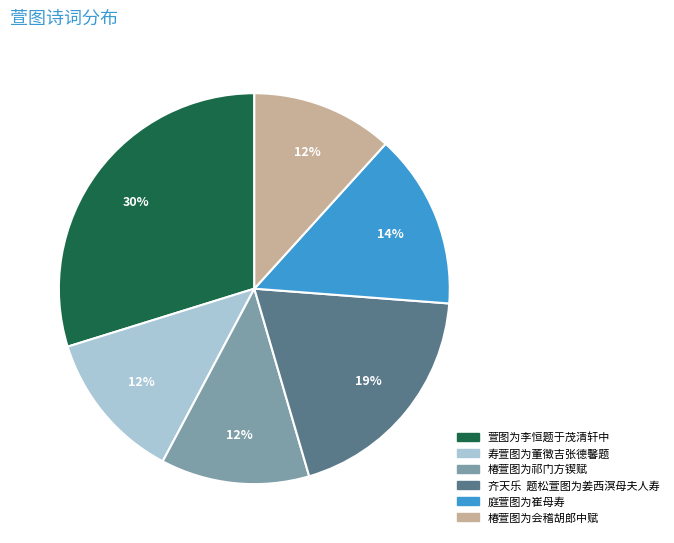

Which has a higher value, 庭萱图为崔母寿 or 萱图为李恒题于茂清轩中?

萱图为李恒题于茂清轩中